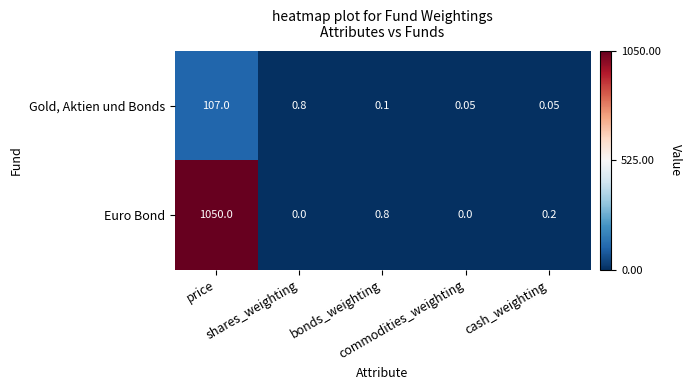

Rank the series by their average value, from highest to lowest.

Euro Bond, Gold, Aktien und Bonds